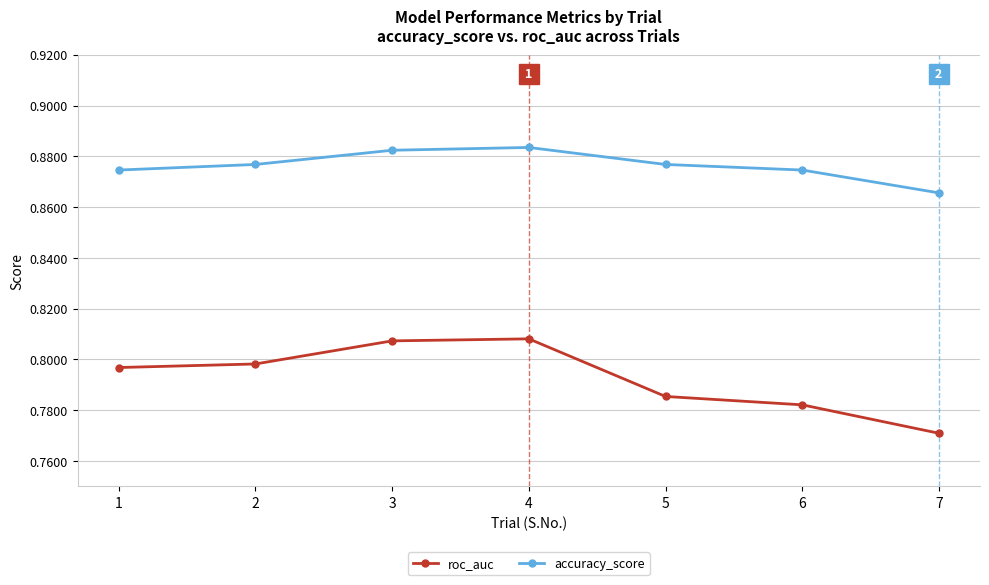

What is the sum of the accuracy_score values at 7 and 1?

1.7